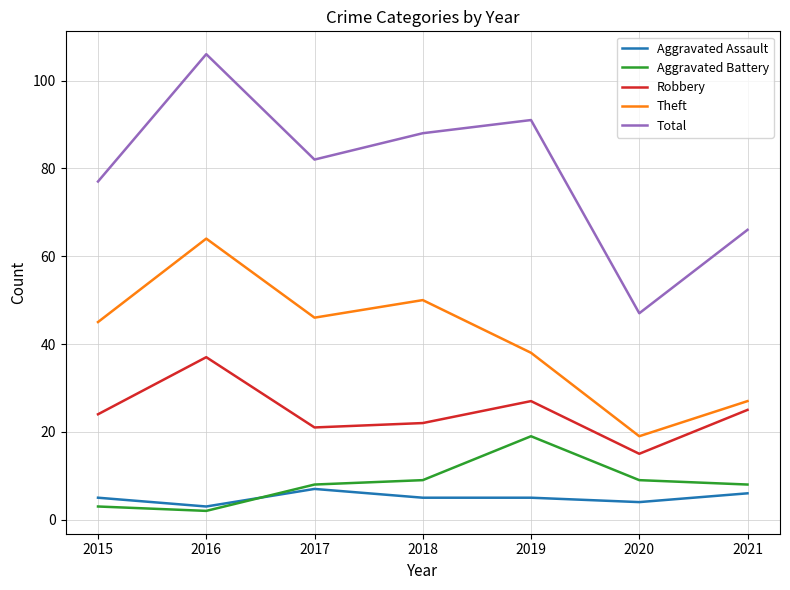

Which series has the largest total across all categories?

Total